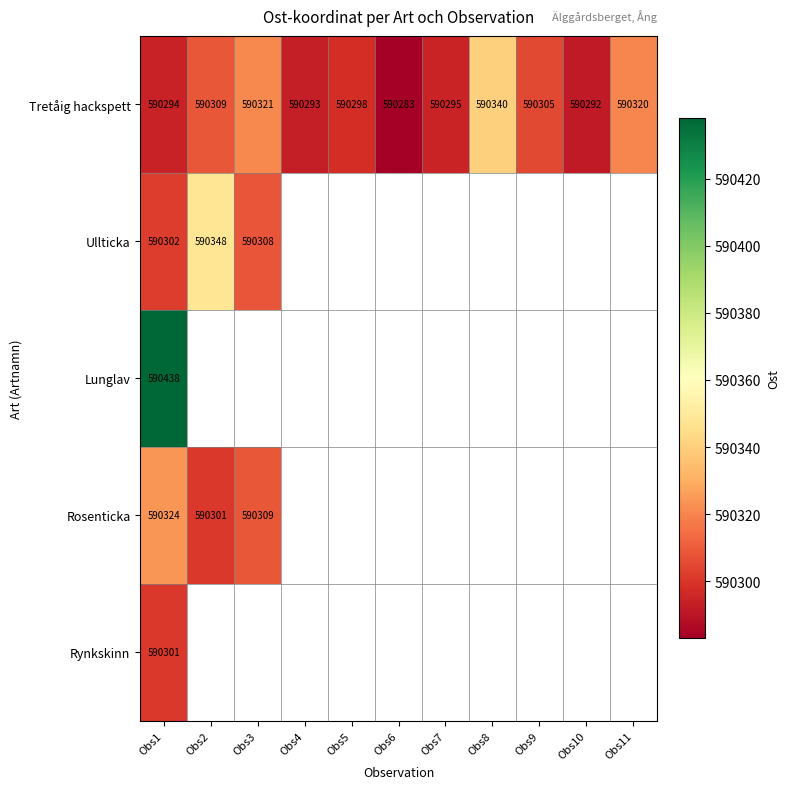

What is the highest value of the Tretåig hackspett series?

590340